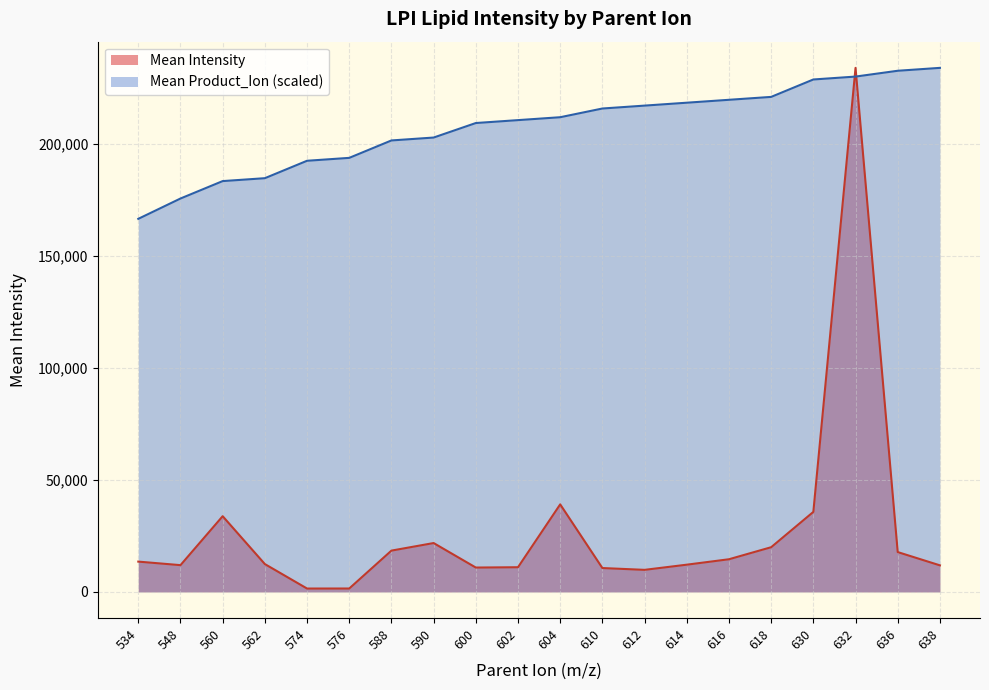

Reading left to right, transcribe all the data shown in this chart.

Mean Intensity: 13532.9	11952.1	33810.0	12436.8	1509.5	1524.2	18443.4	21821.7	10881.1	11023.7	39094.3	10662.0	9851.7	12161.3	14585.8	19957.1	35726.9	233994.9	17789.8	11863.6
Mean Product_Ion: 166583.6	175658.2	183436.5	184732.8	192511.0	193807.4	201585.6	202882.0	209363.9	210660.2	211956.6	215845.7	217142.1	218438.5	219734.8	221031.2	228809.4	230105.8	232698.5	233994.9